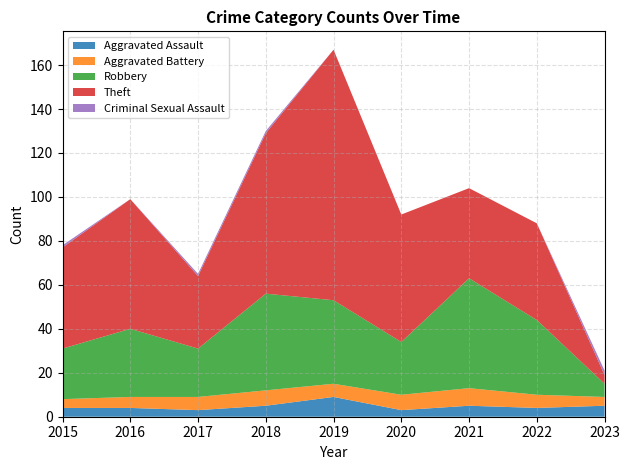

Reading left to right, transcribe all the data shown in this chart.

Aggravated Assault: 2015=4	2016=4	2017=3	2018=5	2019=9	2020=3	2021=5	2022=4	2023=5
Aggravated Battery: 2015=4	2016=5	2017=6	2018=7	2019=6	2020=7	2021=8	2022=6	2023=4
Robbery: 2015=23	2016=31	2017=22	2018=44	2019=38	2020=24	2021=50	2022=34	2023=6
Theft: 2015=46	2016=59	2017=33	2018=73	2019=114	2020=58	2021=41	2022=44	2023=4
Criminal Sexual Assault: 2015=1	2016=0	2017=1	2018=1	2019=0	2020=0	2021=0	2022=0	2023=2